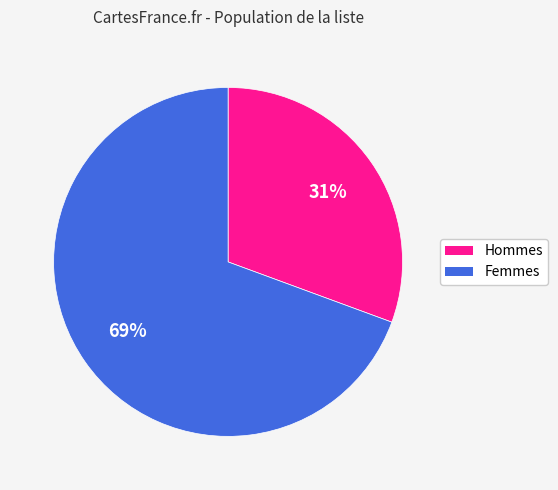

Does any single category account for the majority?

Yes